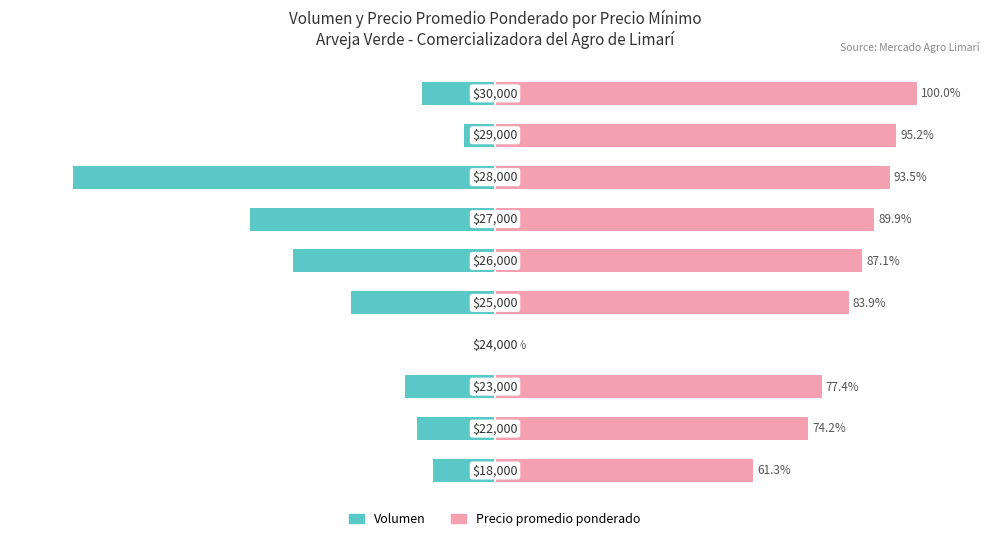

How many values in the Precio promedio ponderado series exceed 87?

5